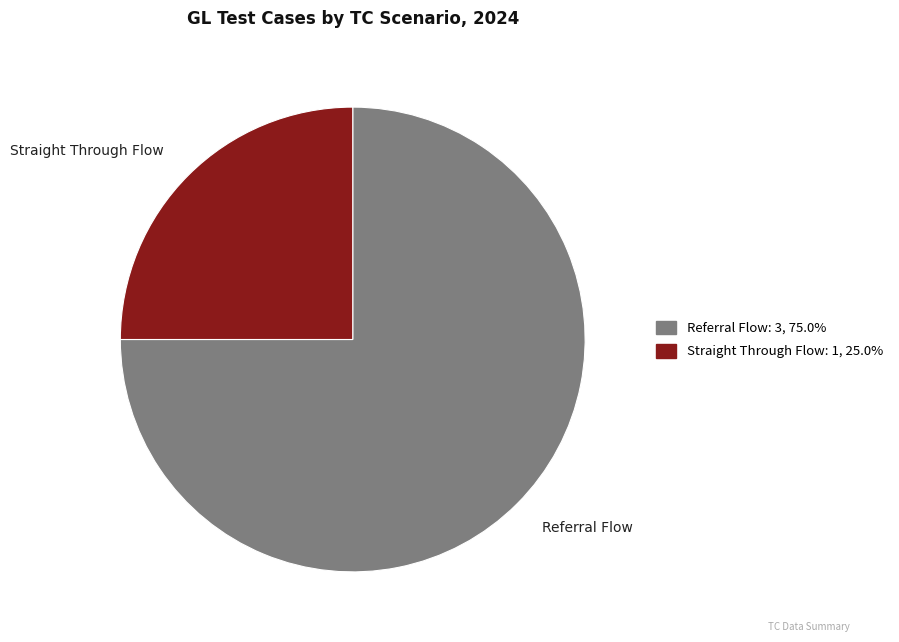

How many slices are in this pie chart?

2